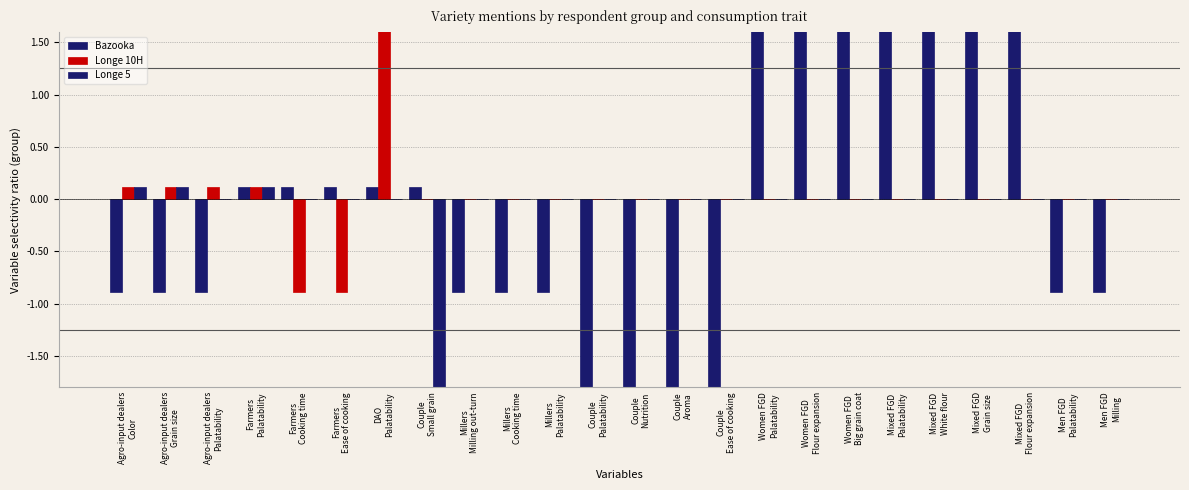

How many bars are there in total?

72